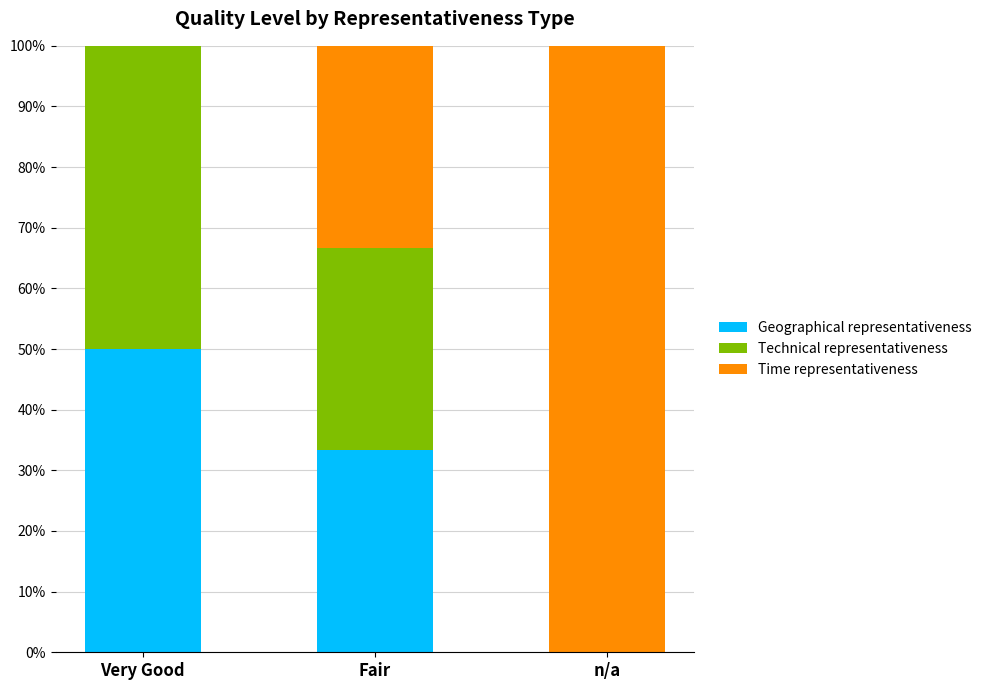

Does the chart contain stacked bars?

Yes